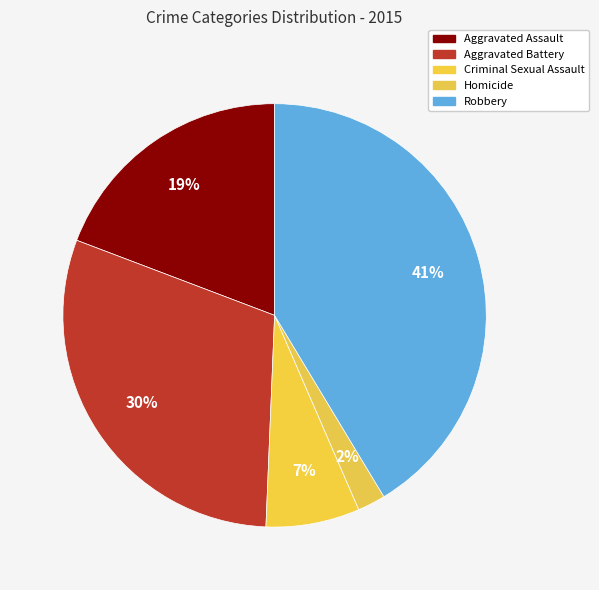

Count the number of slices in the pie.

5